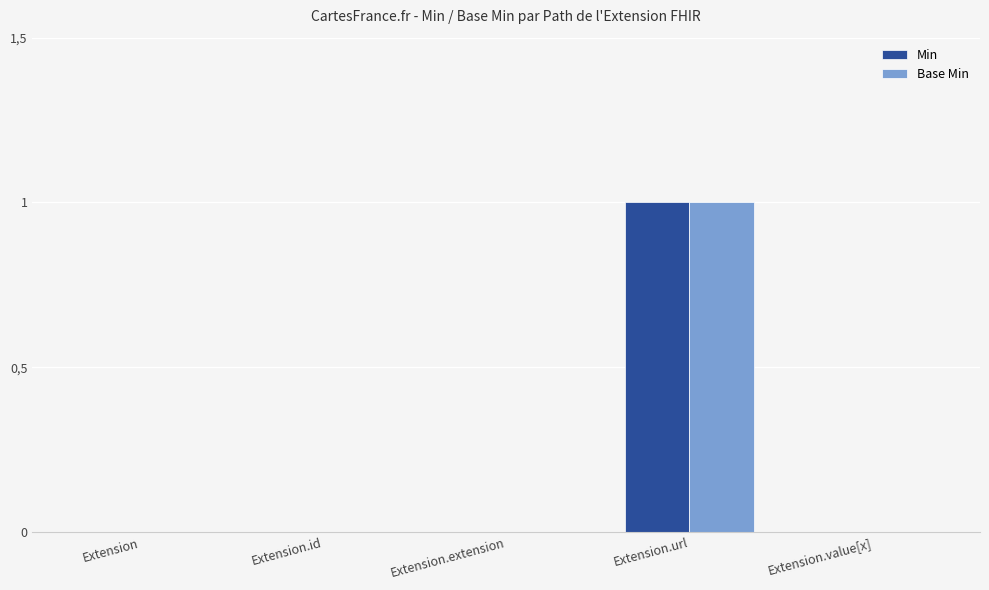

Does the chart contain stacked bars?

No